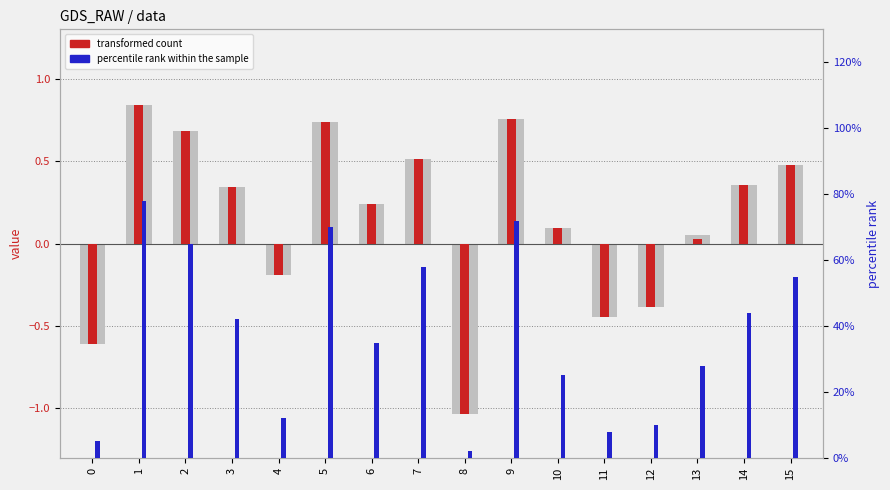

At which category is the sum across all series the highest?

1